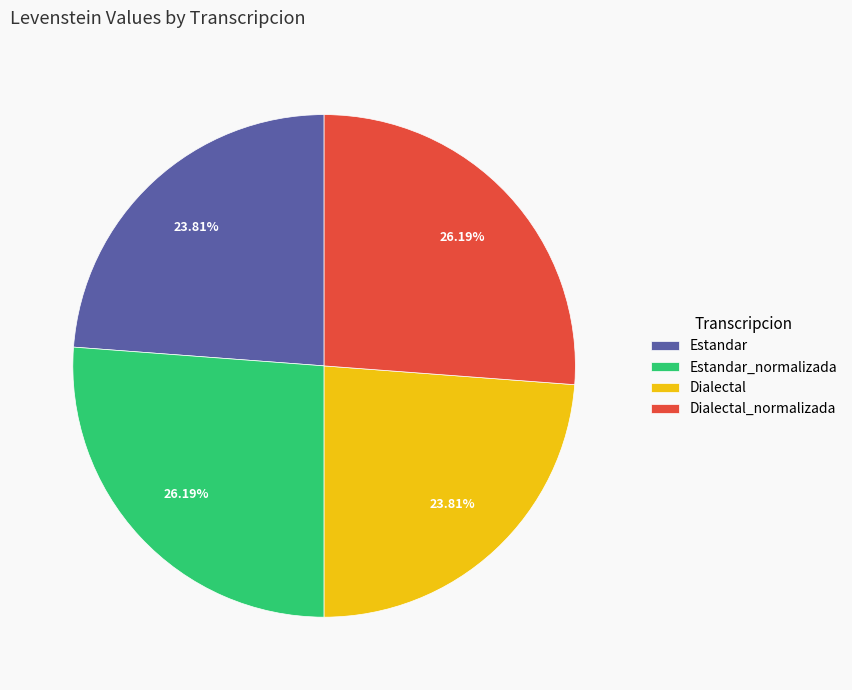

The Dialectal_normalizada slice represents 26% of the pie. True or false?

True